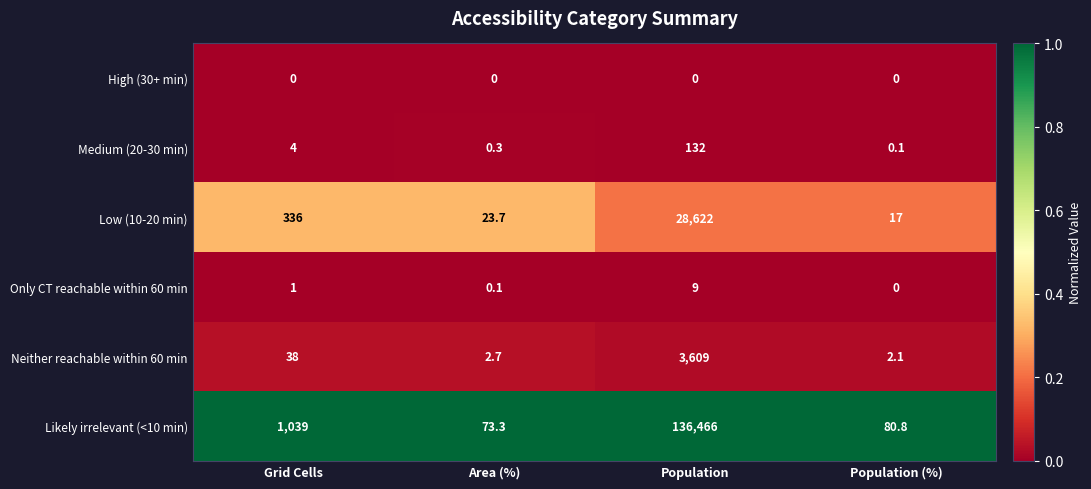

Rank the series by their maximum value, from highest to lowest.

Likely irrelevant (<10 min), Low (10-20 min), Neither reachable within 60 min, Medium (20-30 min), Only CT reachable within 60 min, High (30+ min)